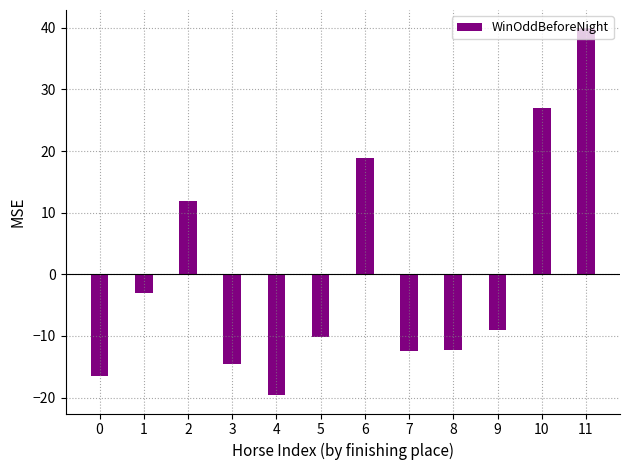

What is the change in value from 1 to 11?

+43.0